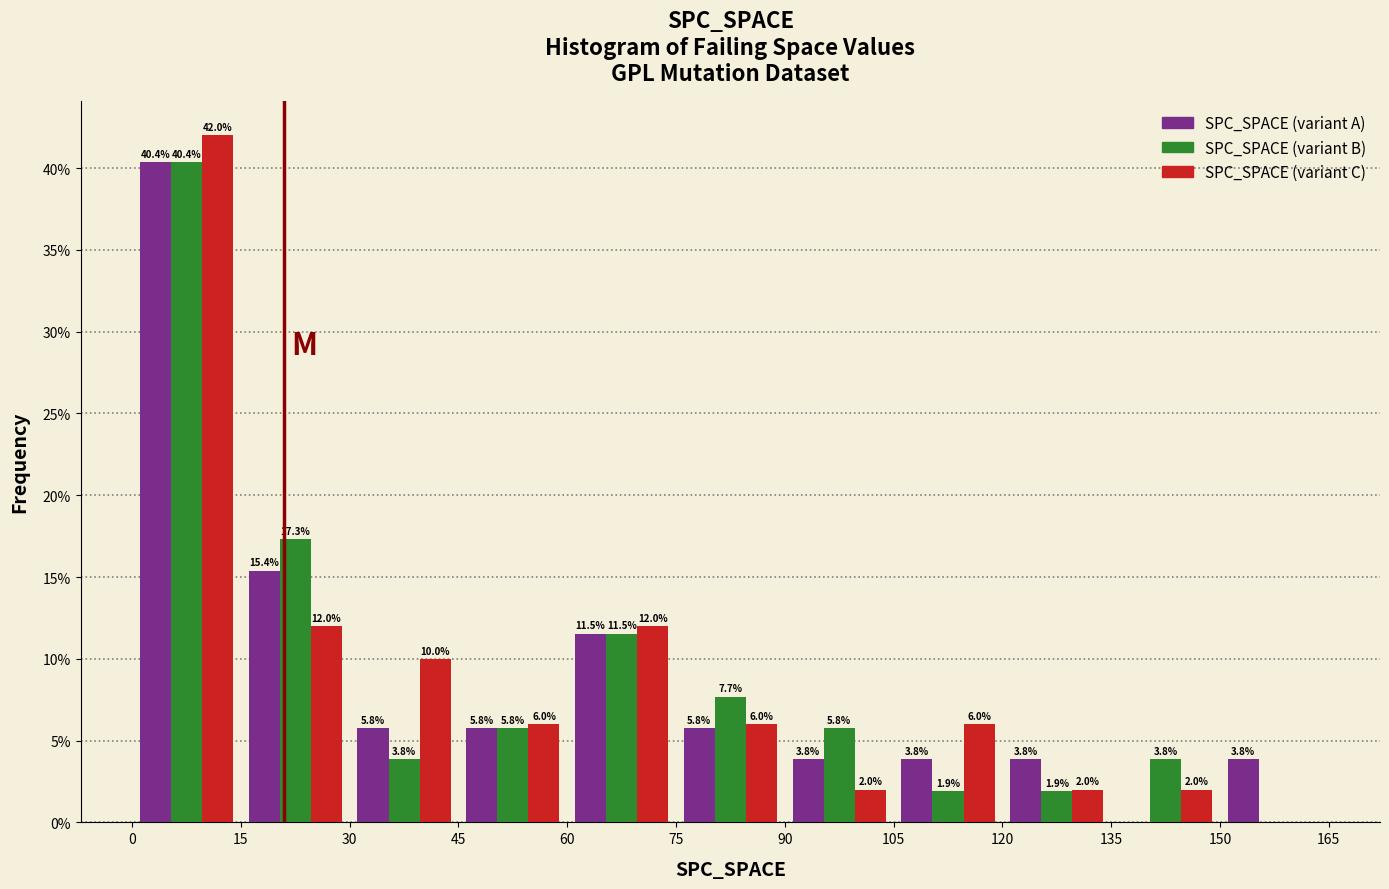

In the SPC_SPACE (variant C) series, which range on the x-axis has the tallest bar?

0 to 15